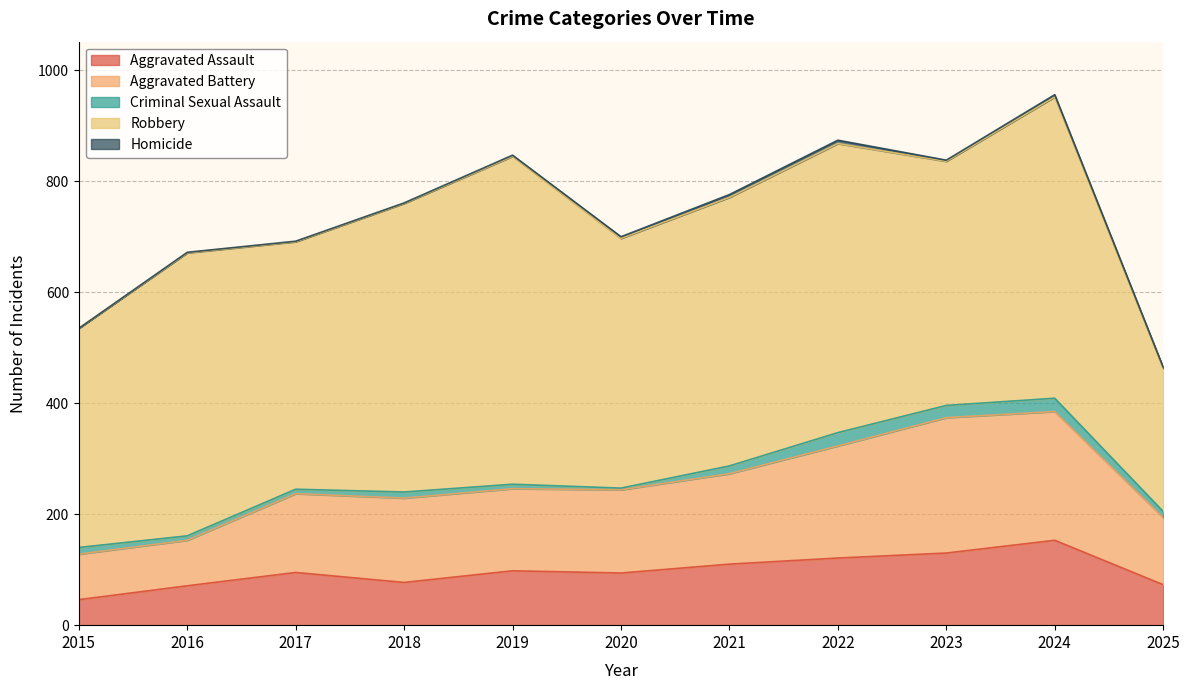

Reading right to left, transcribe all the data shown in this chart.

Aggravated Assault: 73	153	130	121	110	94	98	77	95	71	46
Aggravated Battery: 121	232	244	202	163	150	148	152	142	82	82
Criminal Sexual Assault: 11	24	22	24	14	3	8	11	8	8	12
Robbery: 258	543	440	521	484	450	591	520	446	510	395
Homicide: 2	4	2	6	5	3	2	1	1	1	0